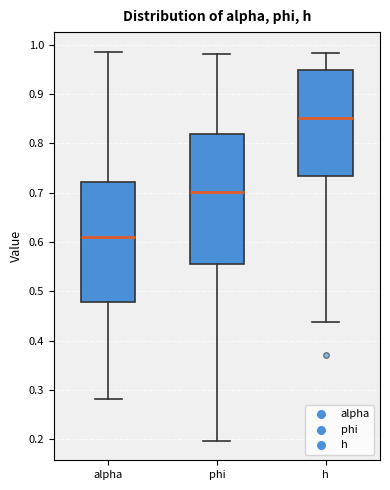

Where is the upper edge of the box for alpha on the y-axis? The values are not printed on the chart, so give them approximately, as read against the axis.

0.72